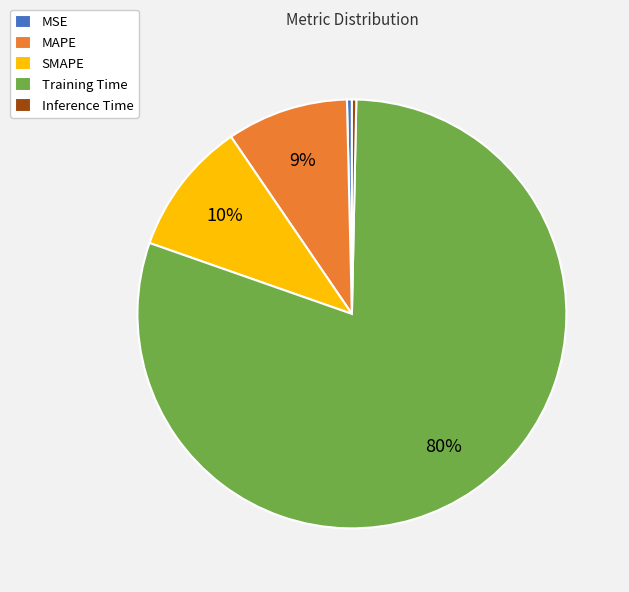

What percentage is the MAPE slice, to the nearest percent?

9%